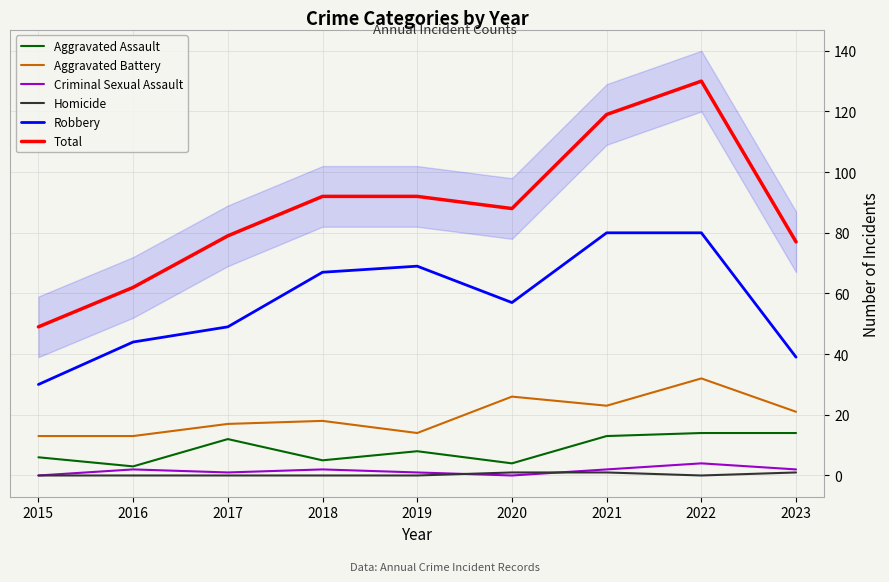

True or false: Aggravated Assault and Total intersect in this chart.

False